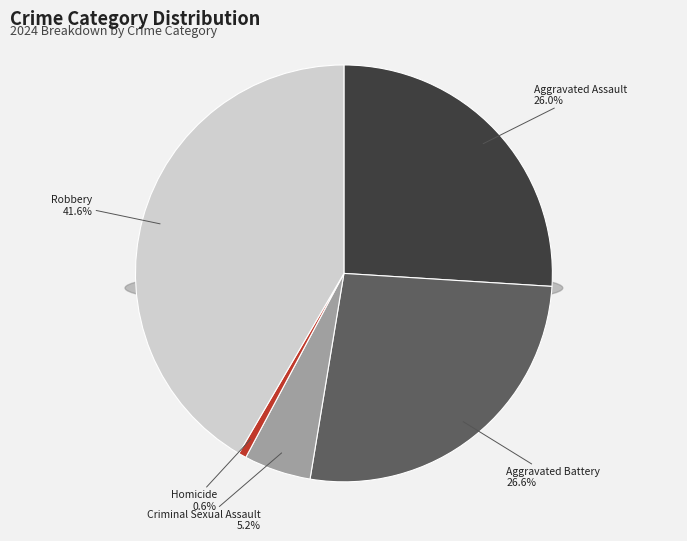

To the nearest percent, what is the combined percentage of Aggravated Battery and Robbery?

68%